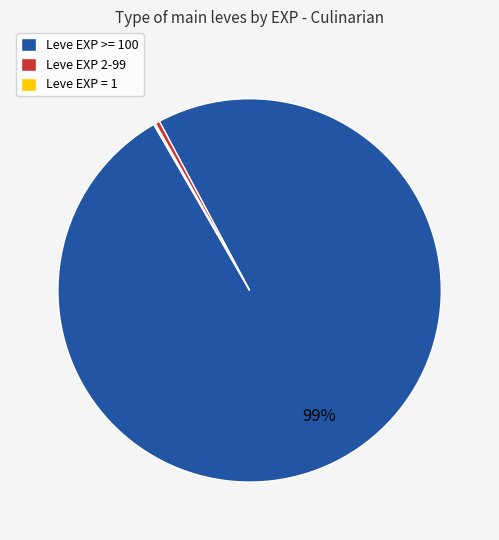

Is there any slice that represents more than half of the pie?

Yes